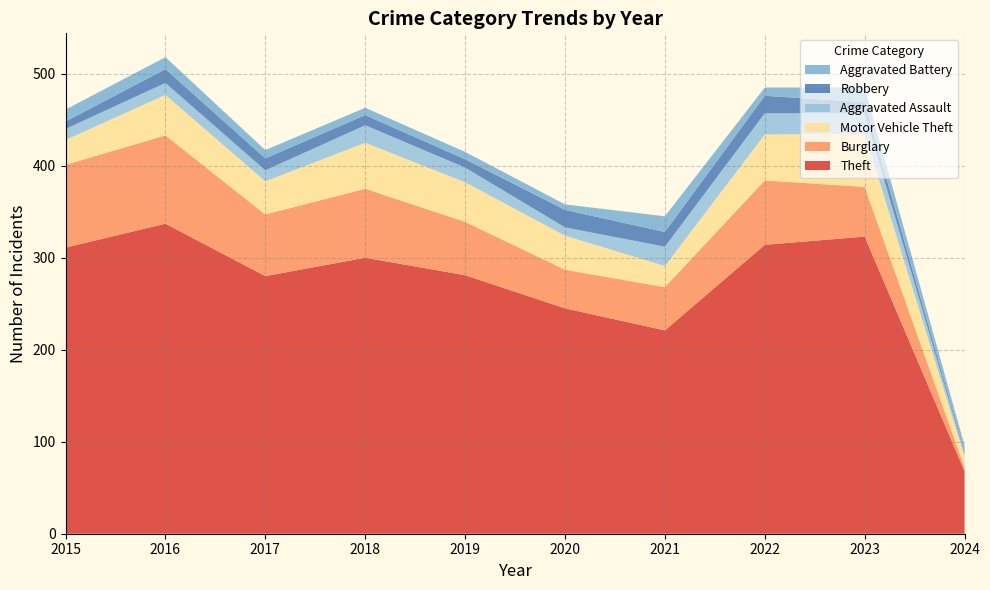

Reading left to right, extract all data points from this chart.

Theft: 2015=311	2016=337	2017=280	2018=300	2019=281	2020=245	2021=221	2022=314	2023=323	2024=68
Burglary: 2015=90	2016=96	2017=67	2018=75	2019=58	2020=42	2021=47	2022=70	2023=54	2024=4
Motor Vehicle Theft: 2015=27	2016=44	2017=36	2018=50	2019=43	2020=37	2021=23	2022=50	2023=58	2024=12
Aggravated Assault: 2015=12	2016=13	2017=12	2018=19	2019=16	2020=9	2021=21	2022=23	2023=22	2024=3
Robbery: 2015=8	2016=15	2017=13	2018=11	2019=9	2020=19	2021=16	2022=19	2023=12	2024=2
Aggravated Battery: 2015=13	2016=13	2017=9	2018=8	2019=8	2020=6	2021=17	2022=9	2023=16	2024=7